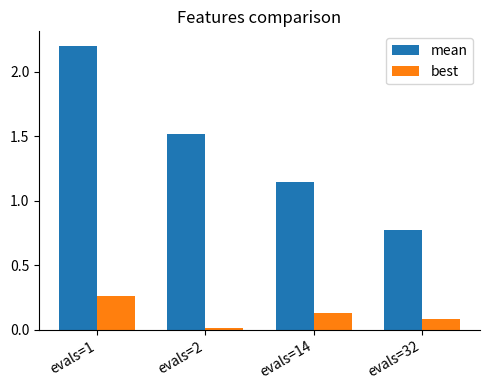

At which category does the chart reach its minimum across all series?

evals=2